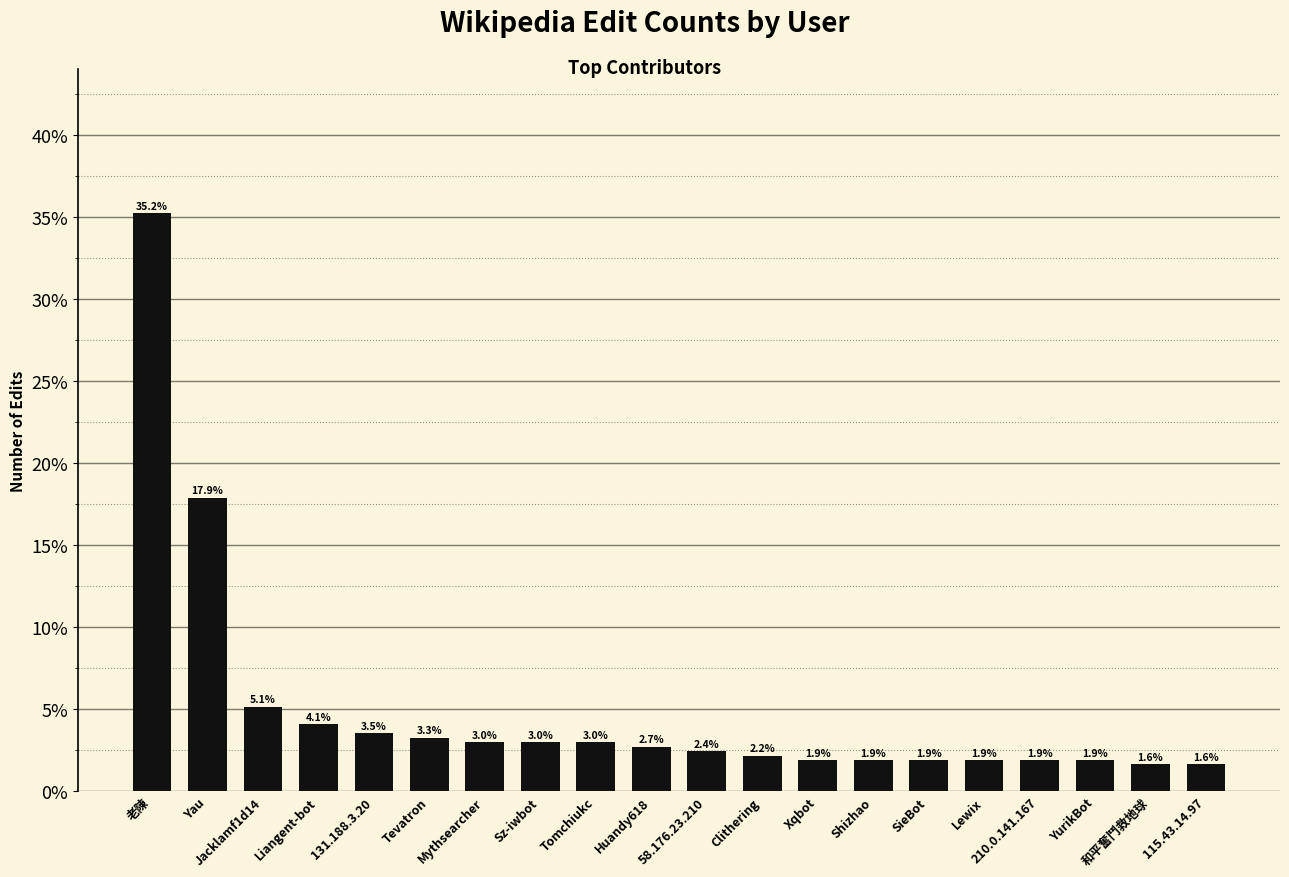

What is the difference between the values at Jacklamf1d14 and Tomchiukc?

2.2